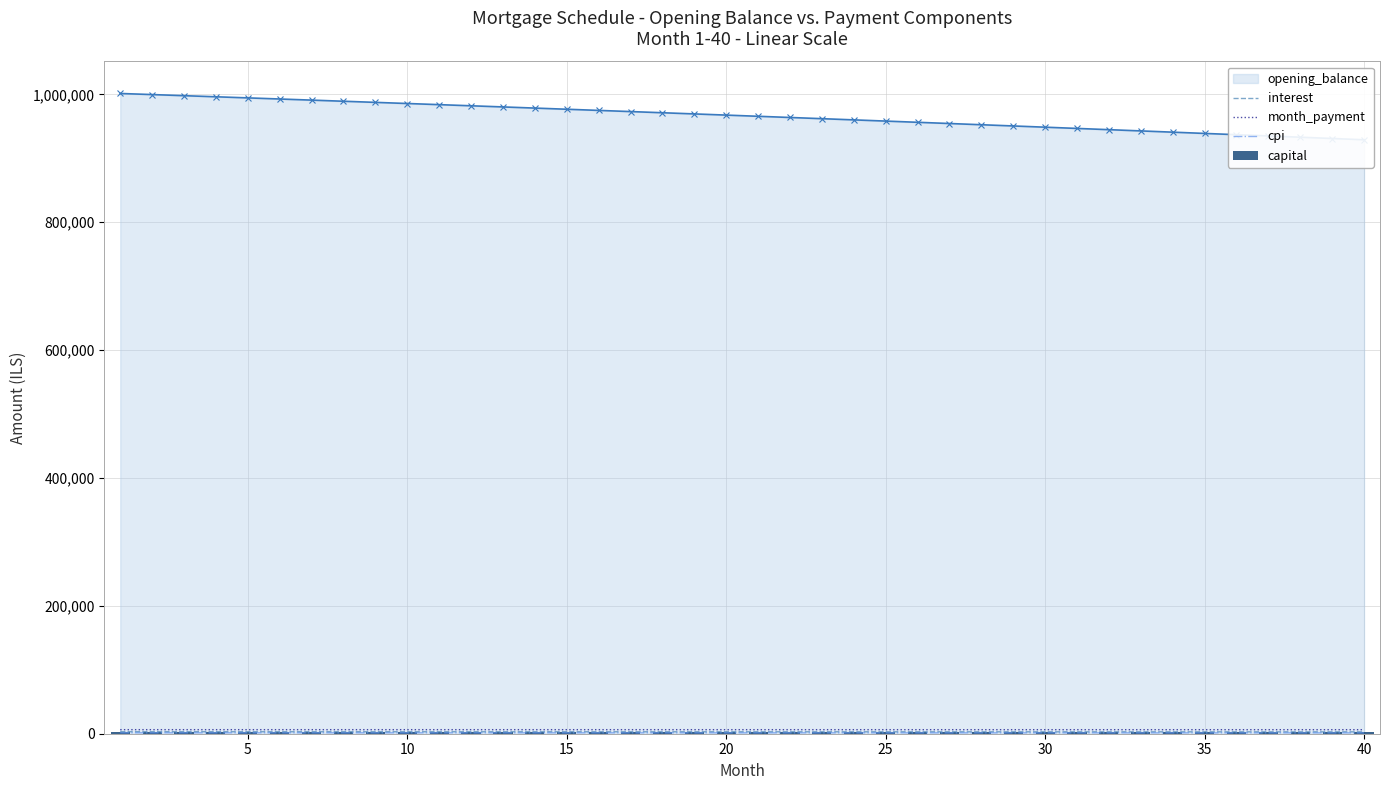

Is the value of month_payment at 10 greater than the value of capital at 5?

Yes